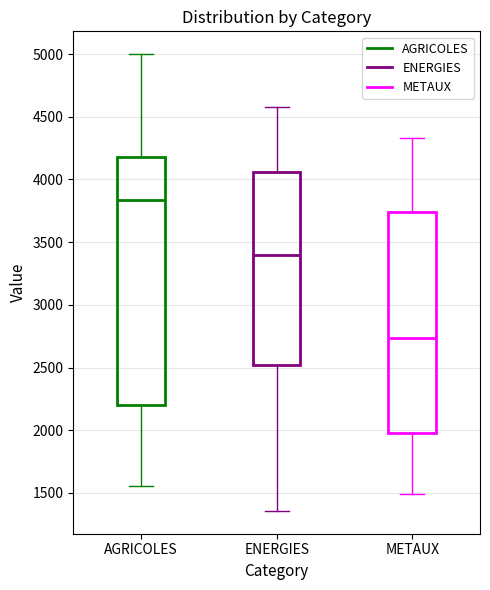

Reading left to right, transcribe this box plot: for each box, give where its median line is, the range the box spans, and where its two whiskers end, as read against the y-axis. The values are not printed on the chart, so give them approximately, as read against the axis.

AGRICOLES: median 3850, box 2200 to 4200, whiskers 1550 to 5000
ENERGIES: median 3400, box 2500 to 4050, whiskers 1350 to 4600
METAUX: median 2750, box 2000 to 3750, whiskers 1500 to 4350